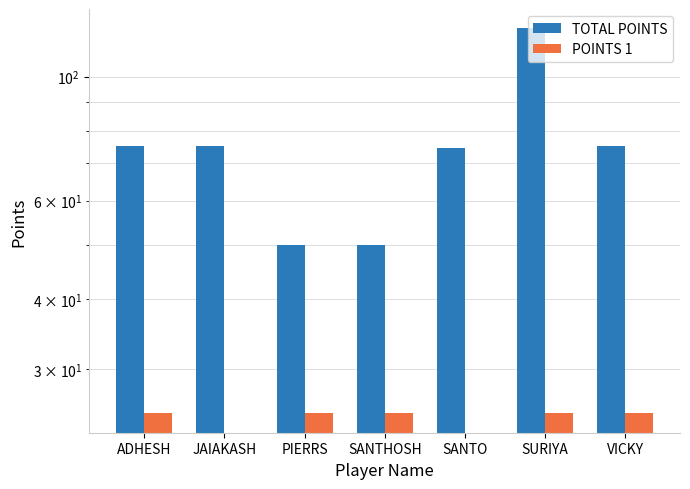

Rank the series by their maximum value, from highest to lowest.

TOTAL POINTS, POINTS 1